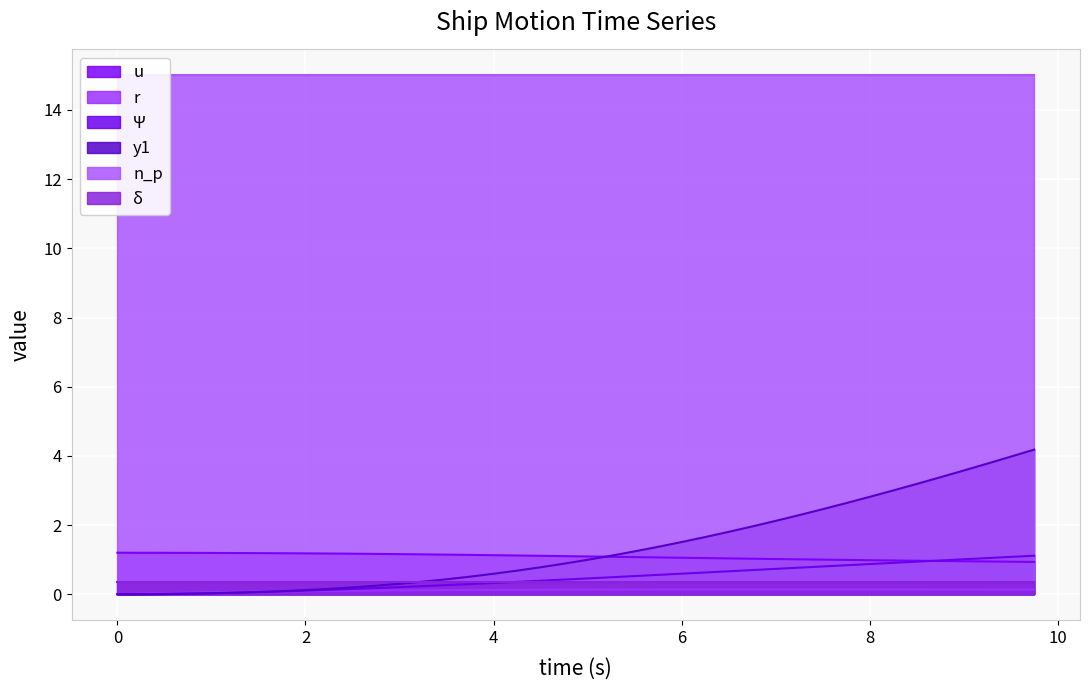

True or false: r and u intersect in this chart.

False